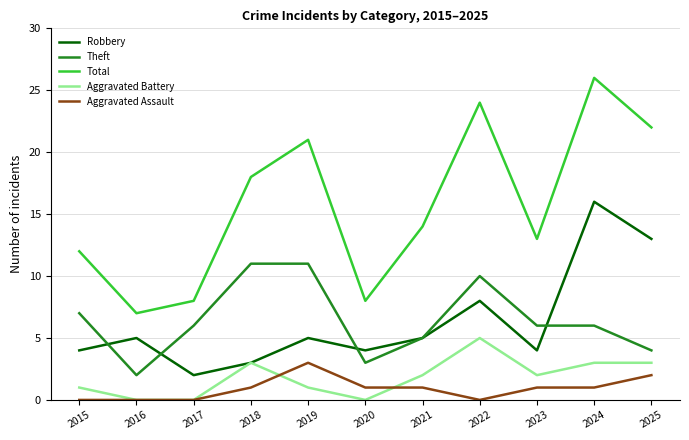

What is the sum of all Theft values?

71